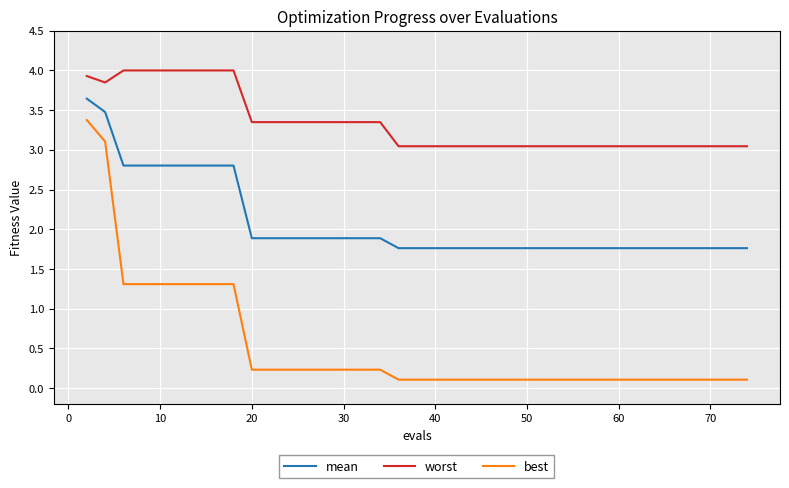

At how many categories does at least one series exceed 2?

40